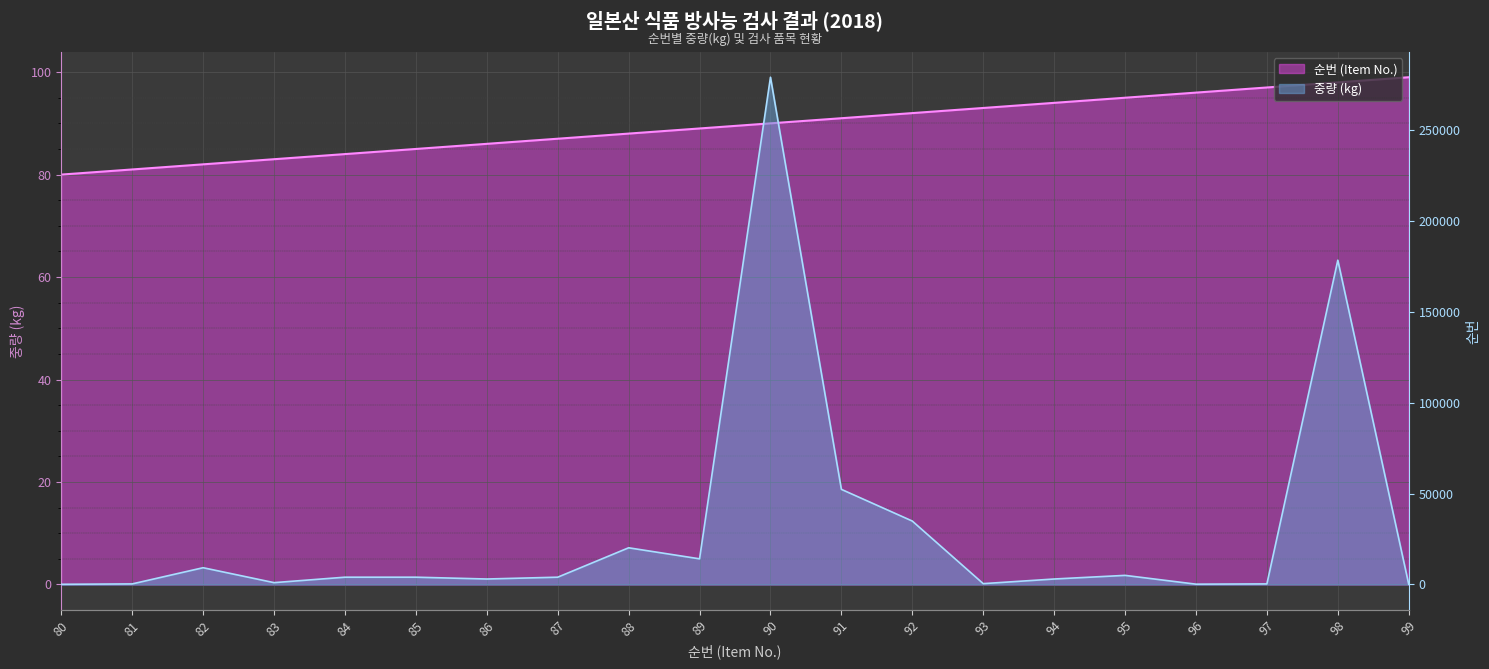

What is the average value of the 중량 (kg) series?

30690